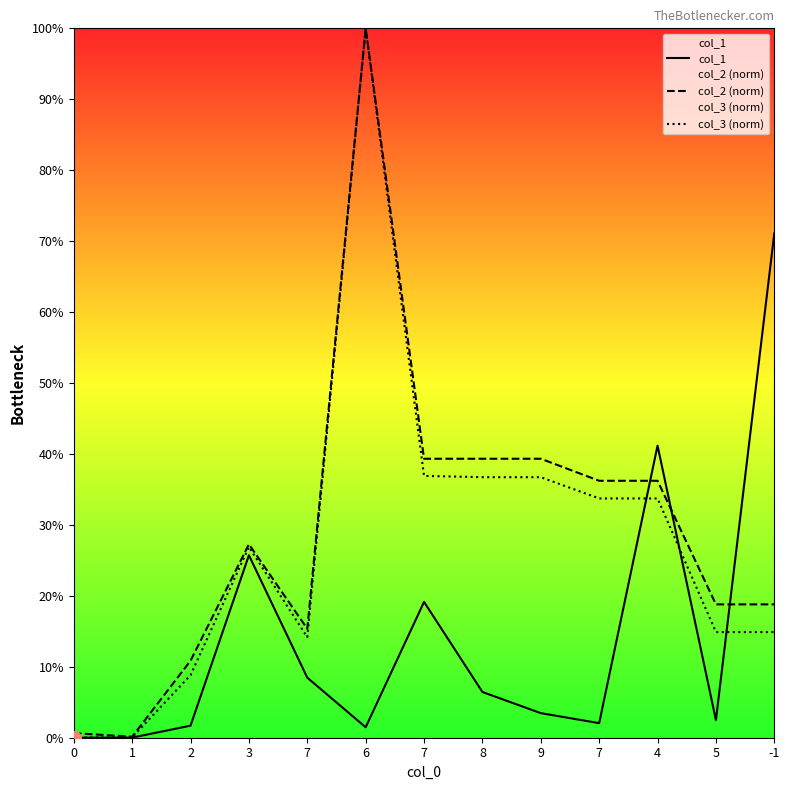

How many series are shown in this chart?

3